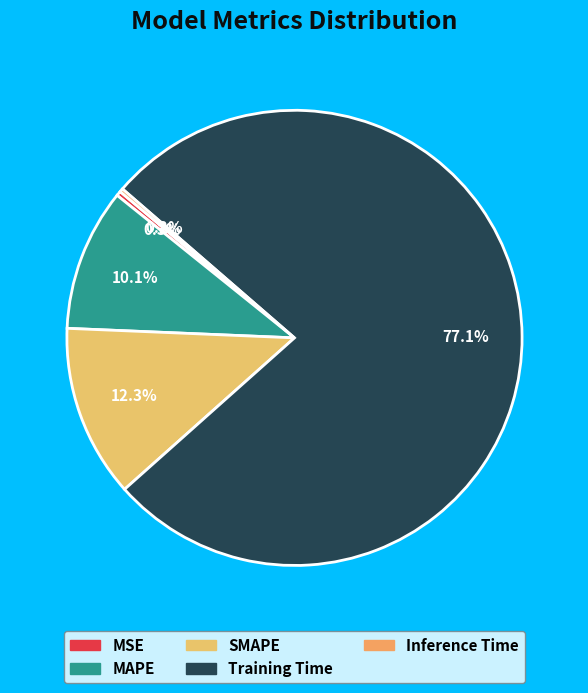

To the nearest percent, what percentage of the pie is SMAPE?

12%